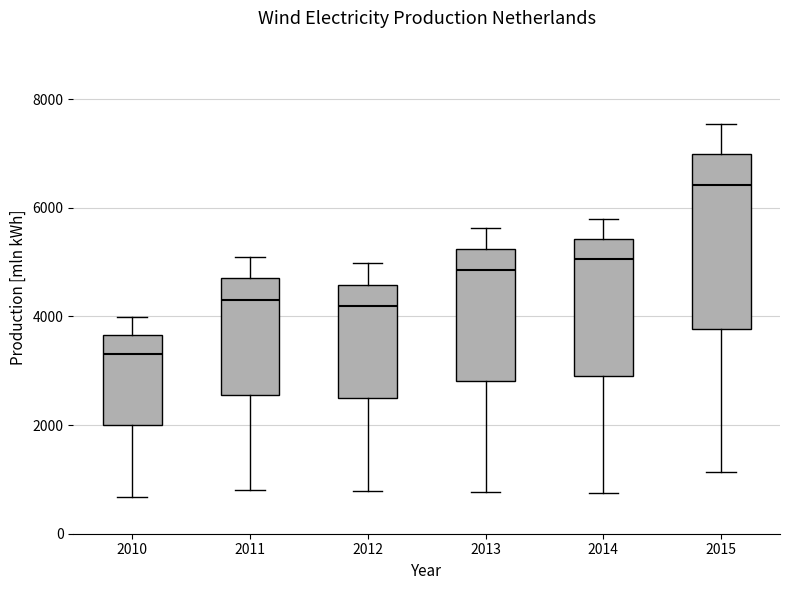

Which box is the tallest, from its lower edge to its upper edge?

2015